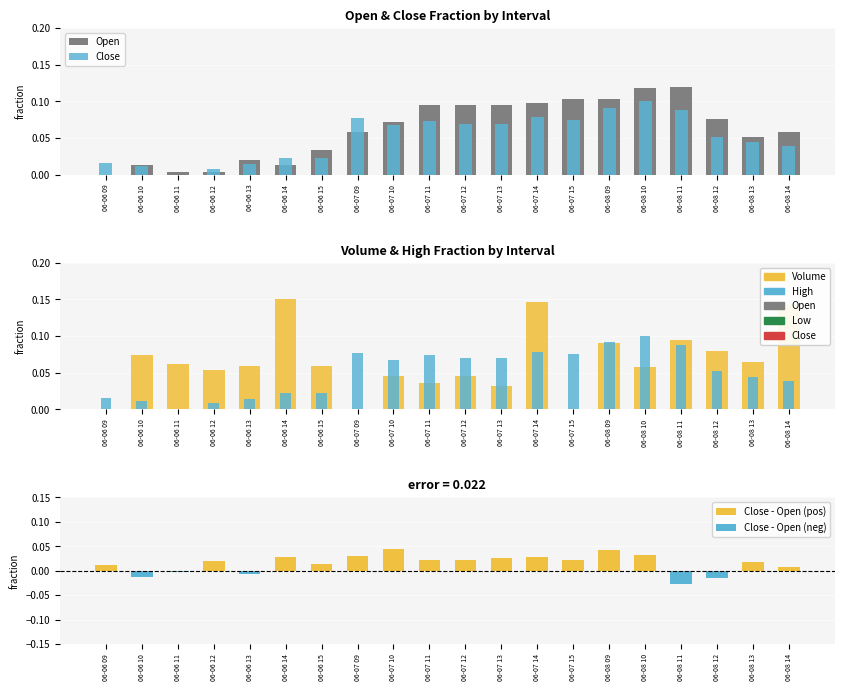

What is the label of the 13th bar from the left?

06-07 14